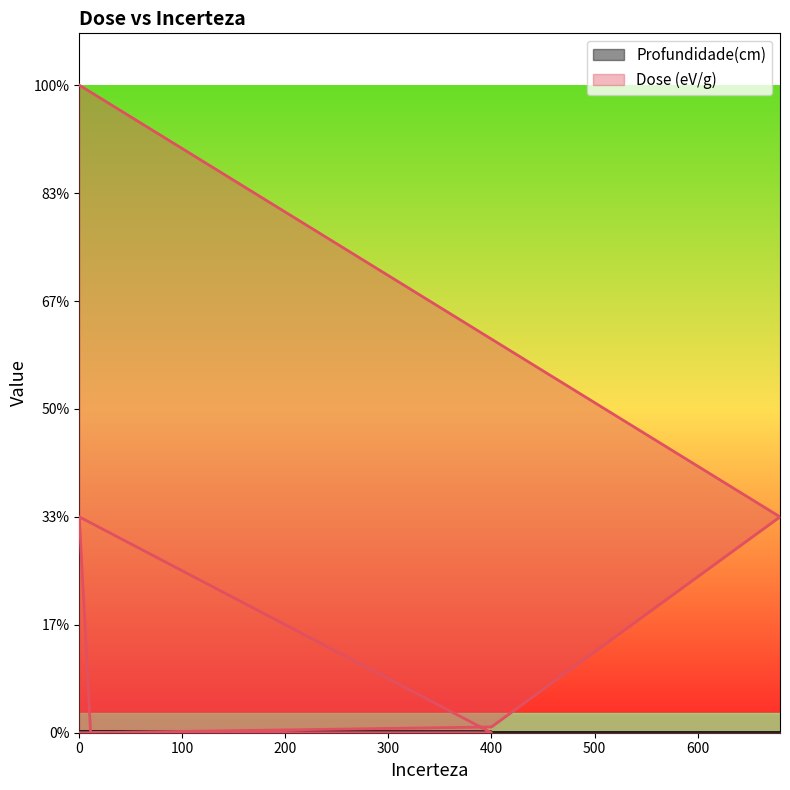

Reading left to right, list all the values displayed in this chart.

Profundidade(cm): 0.1	0.2	0.3	0.4	0.6	0.7	0.8	0.9
Dose (eV/g): 600.0	200.0	5.4	0.0	200.0	0.0	0.0	0.0